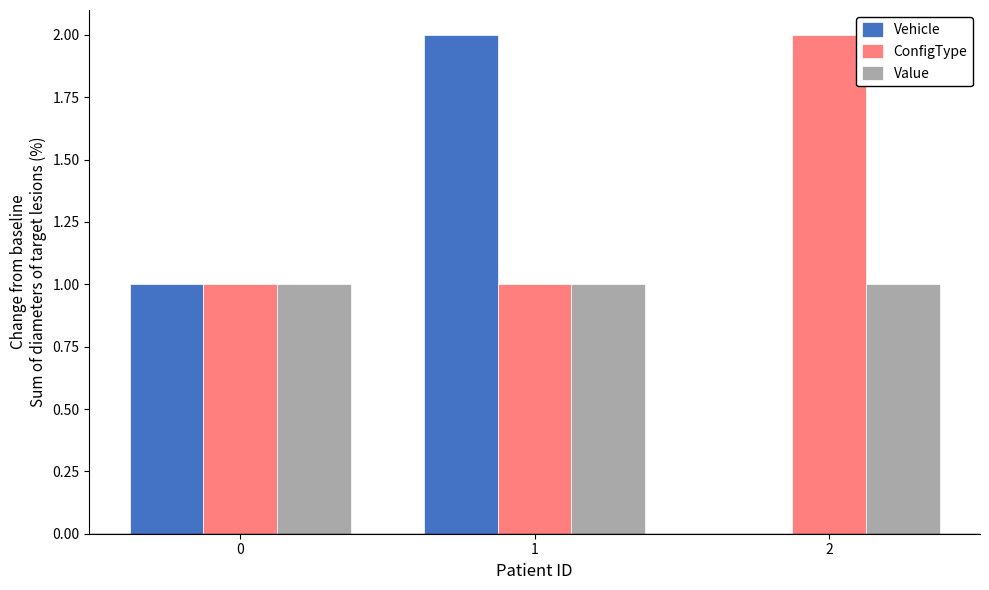

Which series has the largest total across all categories?

ConfigType